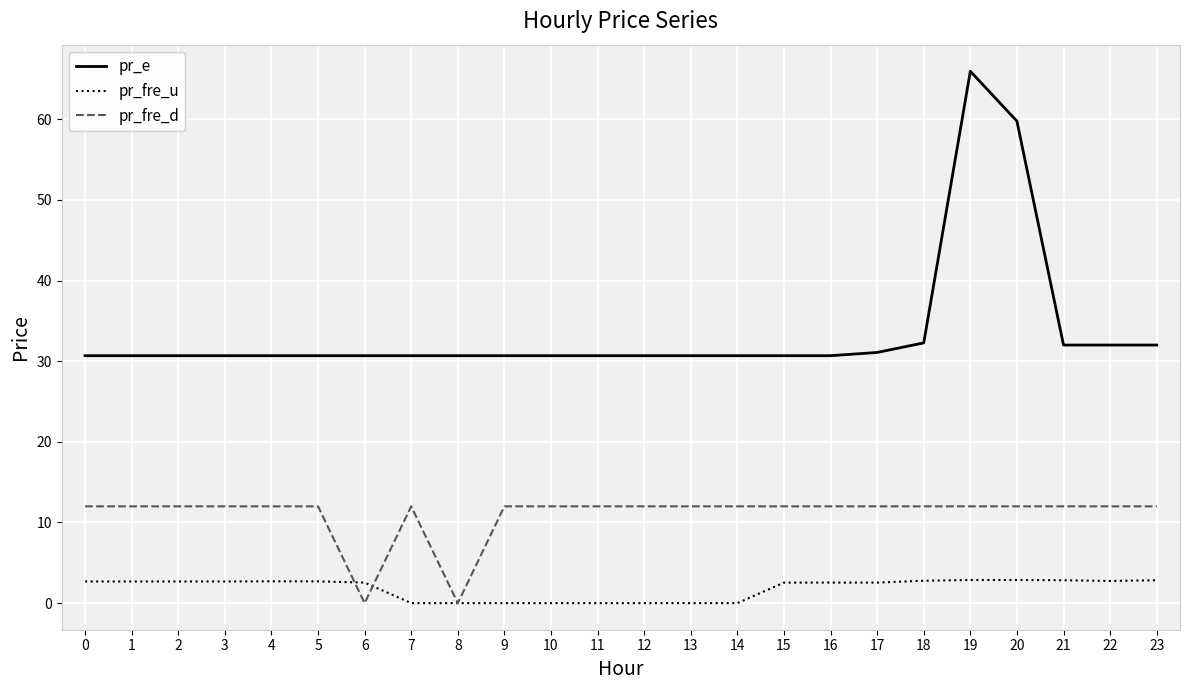

What is the spread (max minus min) of values at 5?

28.0